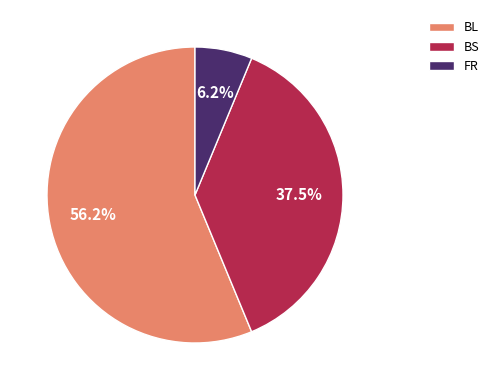

To the nearest percent, what is the difference between the largest and smallest slice percentages?

50%